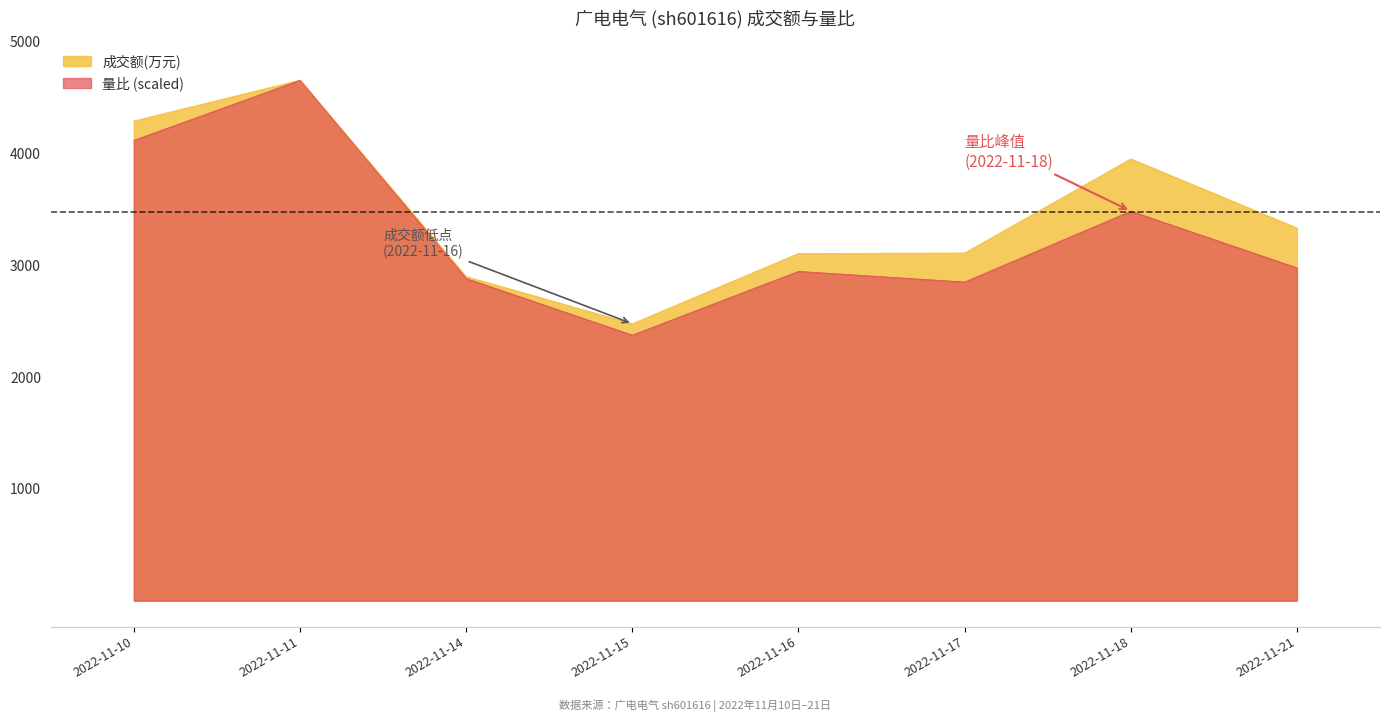

Where is the first local minimum for 成交额(万元)?

2022-11-15